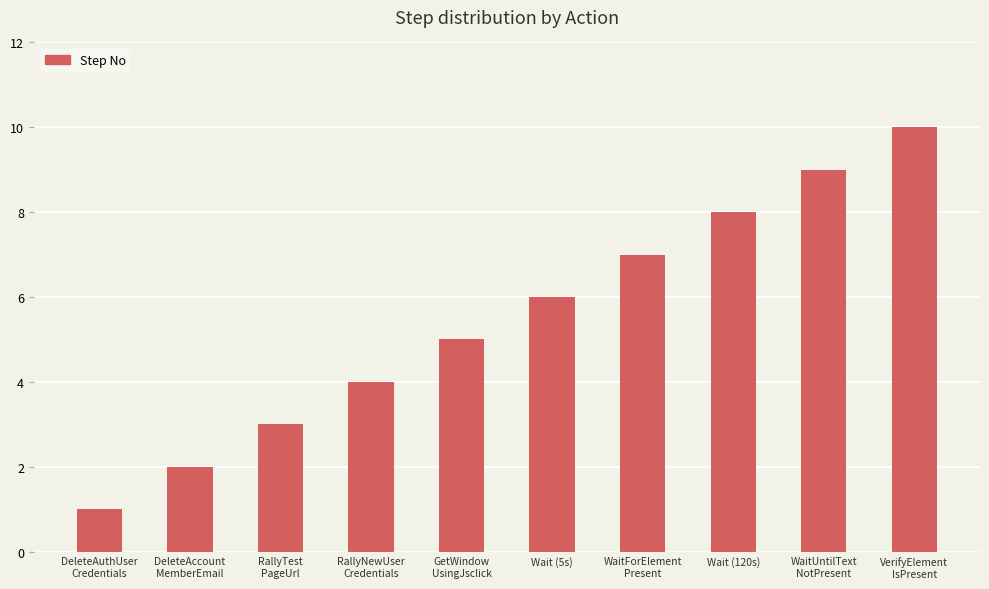

What is the sum of all values?

55